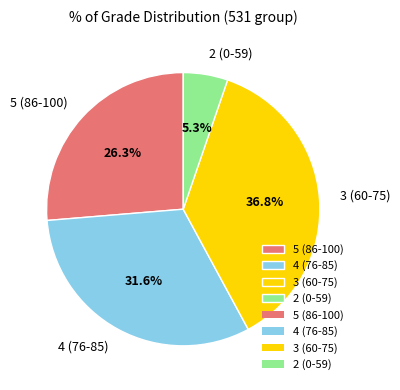

To the nearest percent, what portion does 4 (76-85) represent?

32%